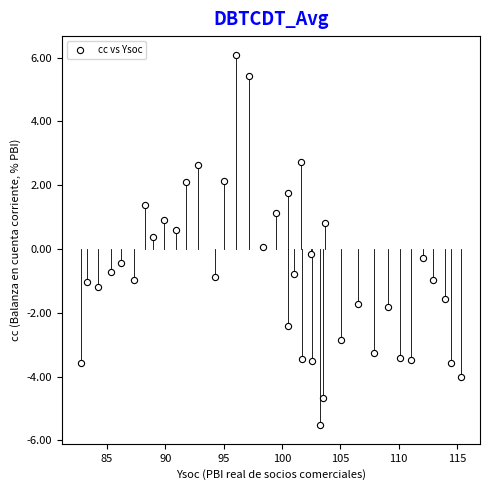

What is the range of X values (max minus min)?

32.6